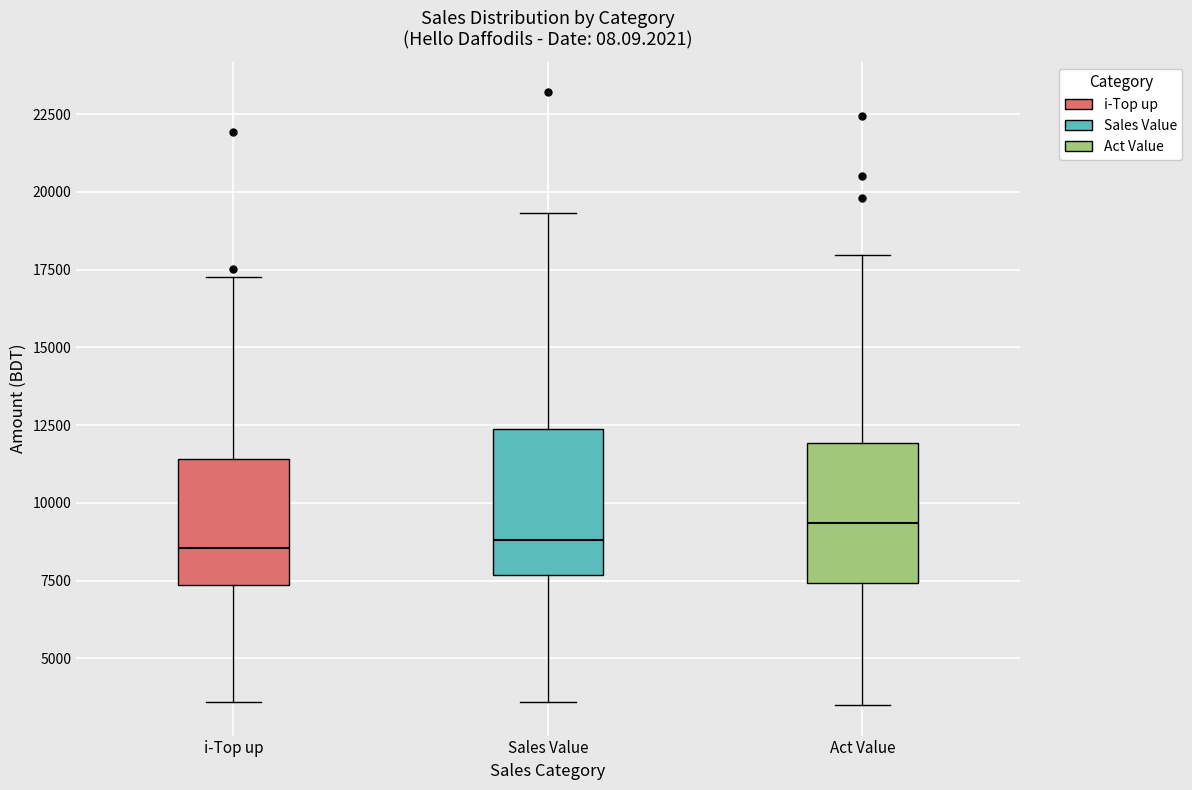

Which box has the highest median line?

Act Value